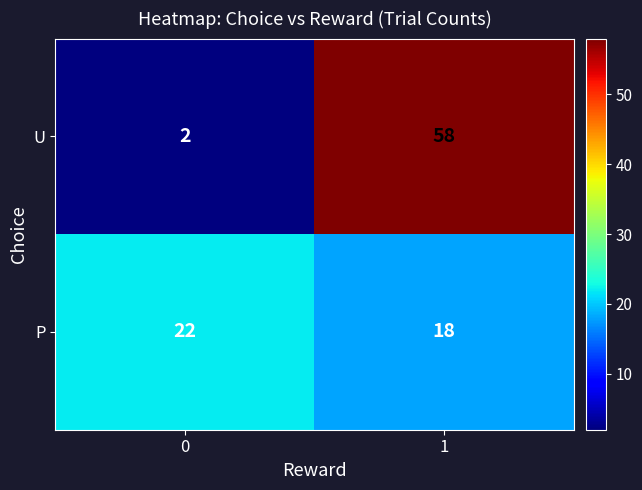

Count the number of categories in the chart.

2